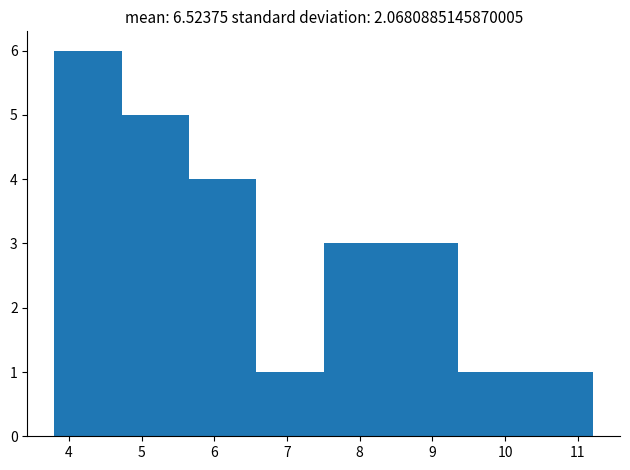

What is the height of the bar covering 4.7 to 5.7 on the x-axis? Neither the bar edges nor the heights are printed on the chart, so give them approximately, as read against the axes.

5